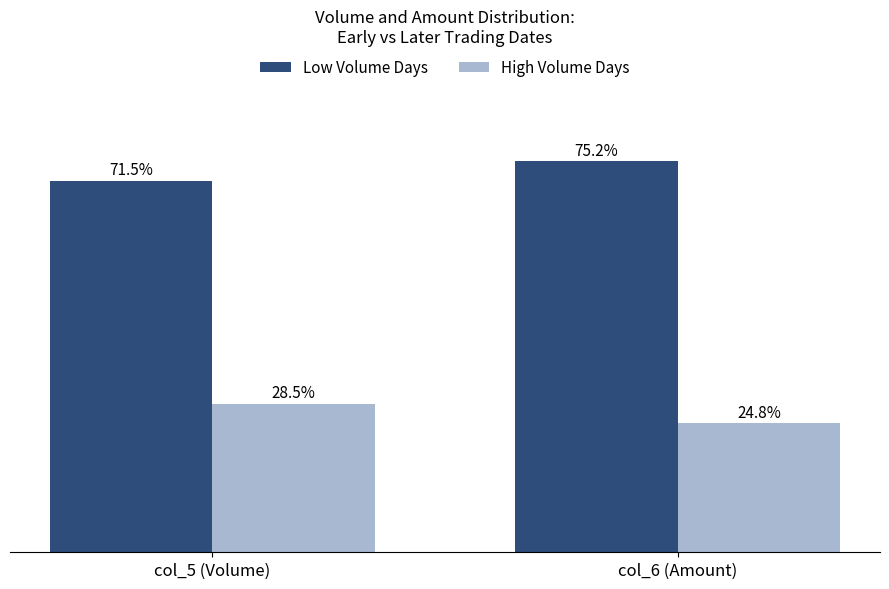

Rank the series by their maximum value, from highest to lowest.

Low Volume Days, High Volume Days